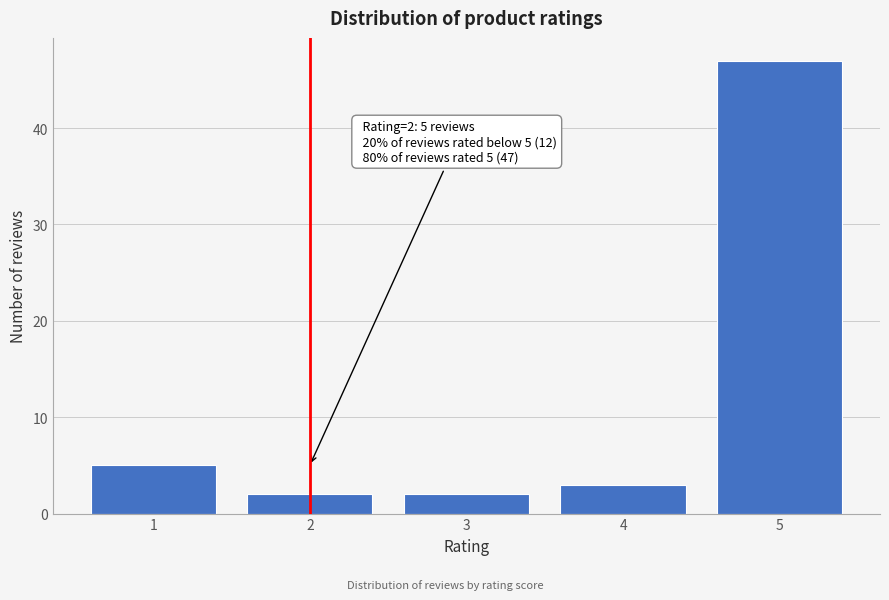

Reading right to left, what are all the values shown in this chart?

47	3	2	2	5